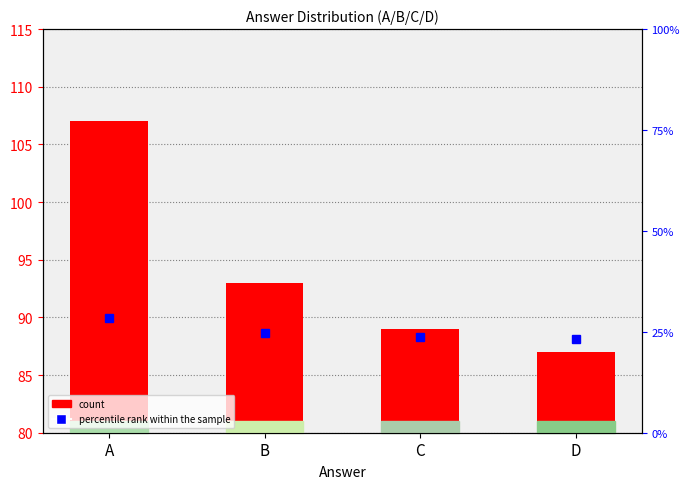

Is the value of percentile rank within the sample at D greater than the value of count at A?

No